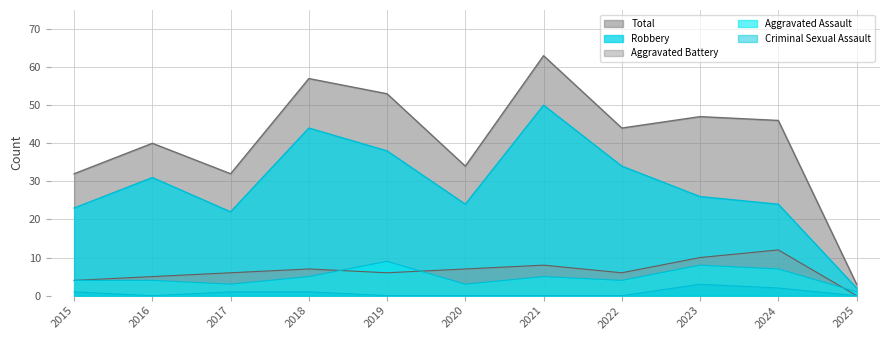

How many data points does each series have?

11